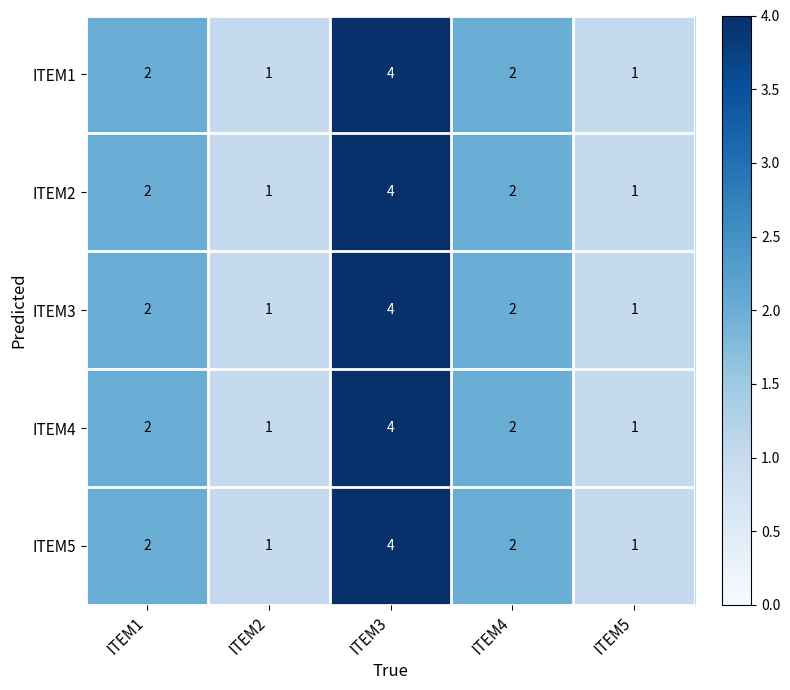

What is the maximum value for ITEM1?

4